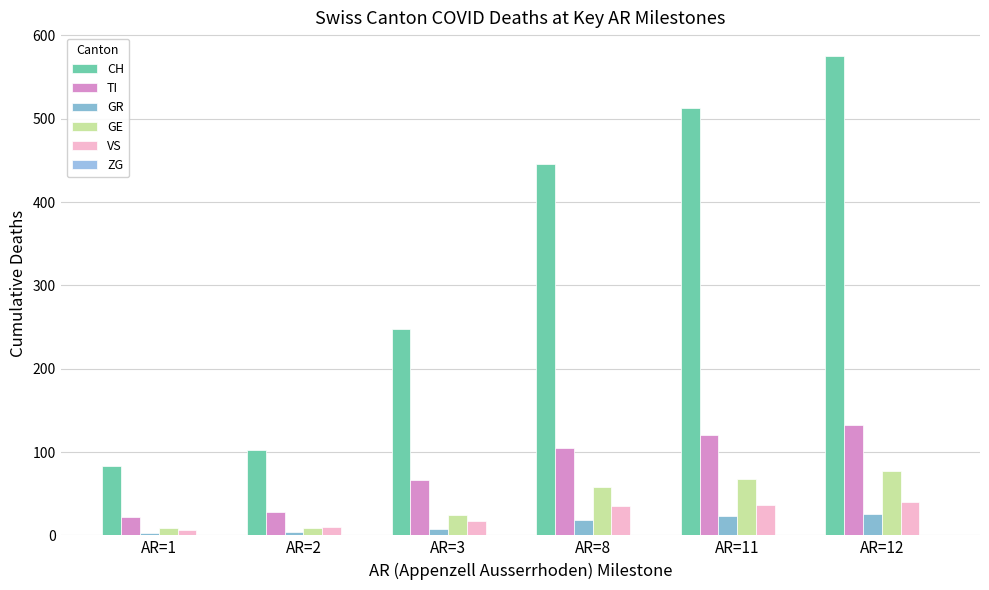

What is the difference between the maximum and minimum values in the GR series?

23